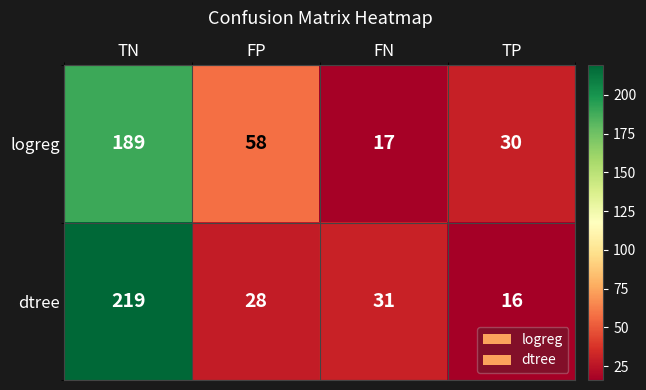

Reading left to right, extract all data points from this chart.

logreg: 189	58	17	30
dtree: 219	28	31	16